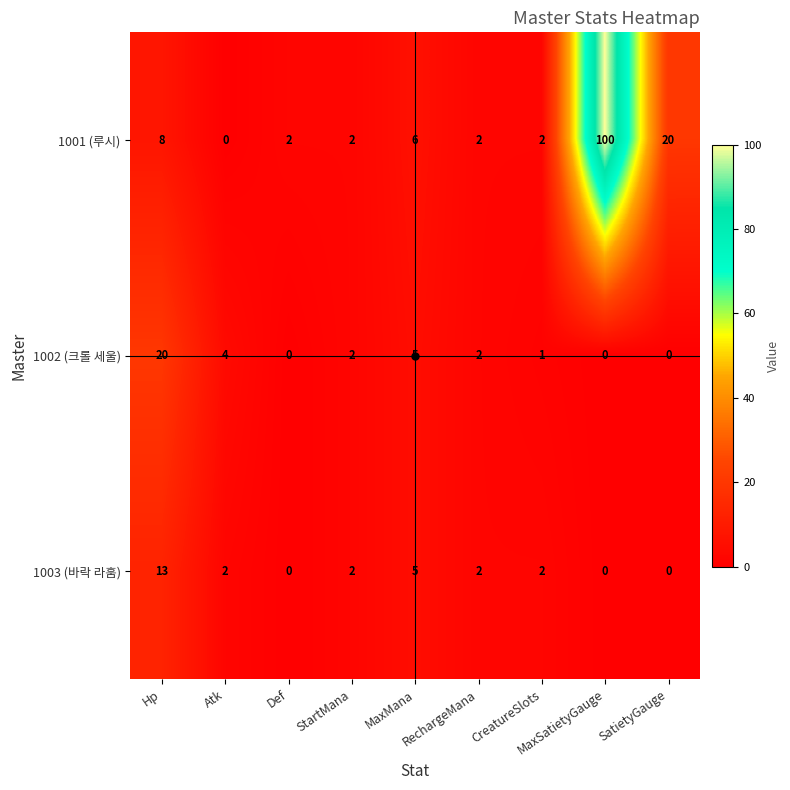

List the series in order of their peak value, lowest first.

1003 (바락 라훔), 1002 (크롤 세울), 1001 (루시)